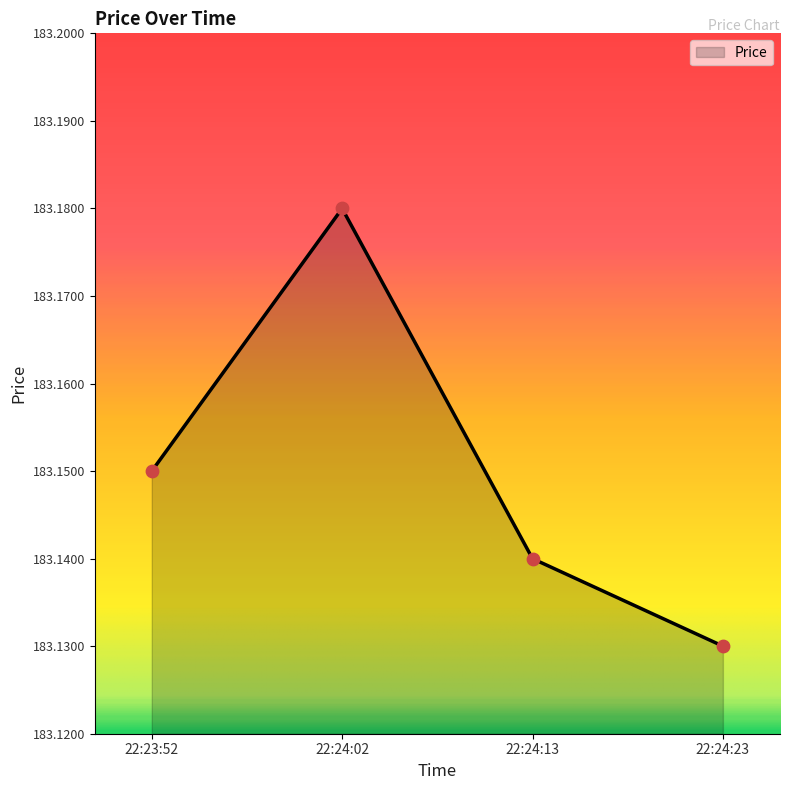

Approximately how many times larger is the value at 22:24:23 compared to 22:24:13?

1.0